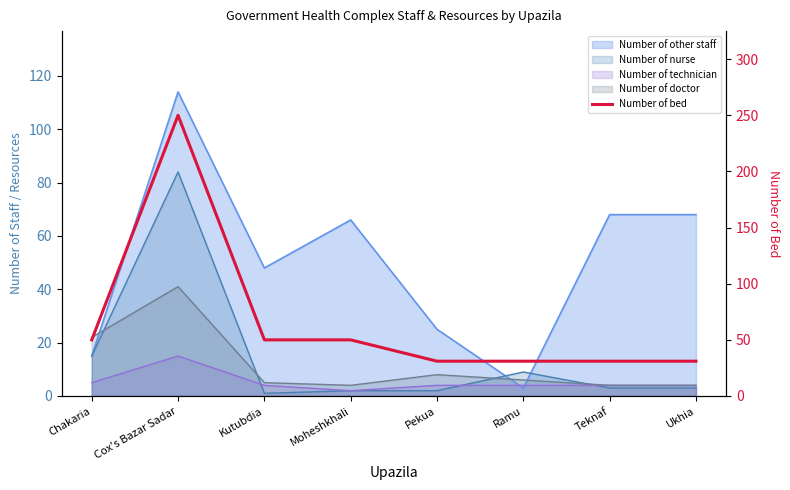

At which label does the data first exceed 50?

Cox's Bazar Sadar